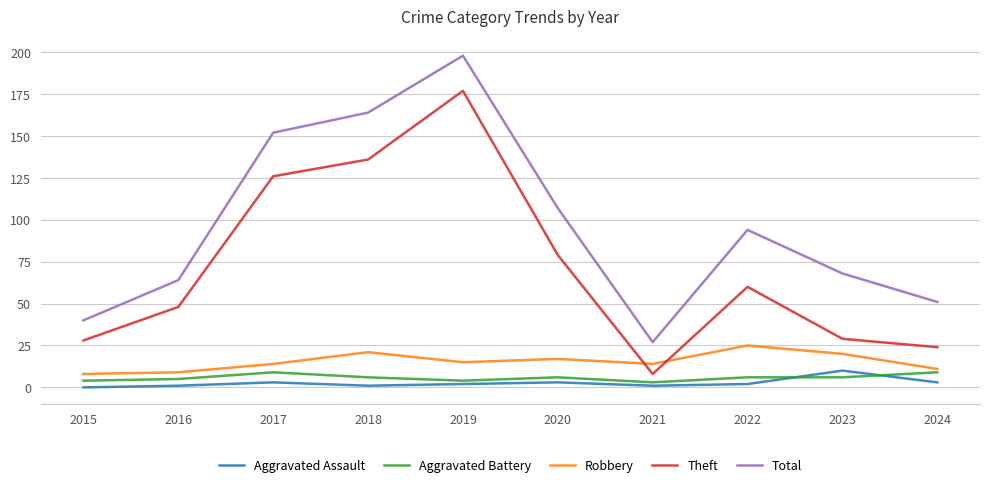

What is the difference between the maximum and minimum values in the Theft series?

169